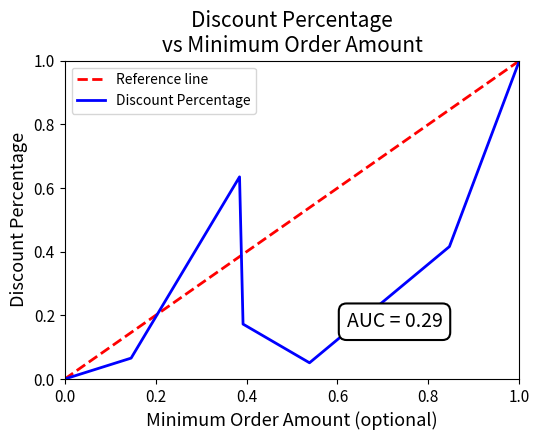

What is the difference between the maximum and minimum values?

1.0